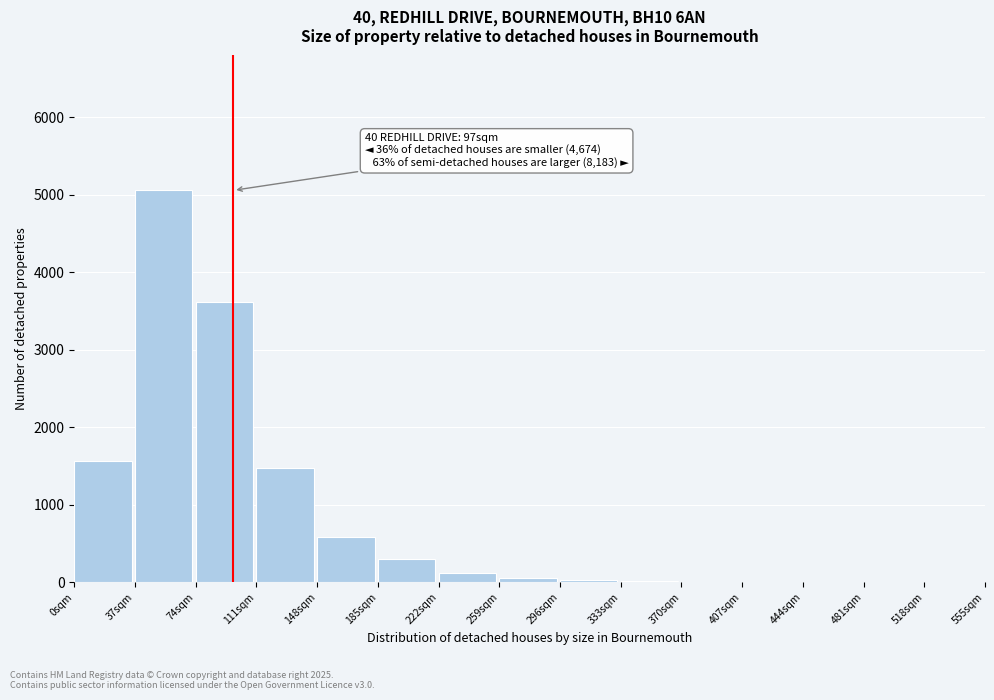

What is the greatest value displayed?

5060